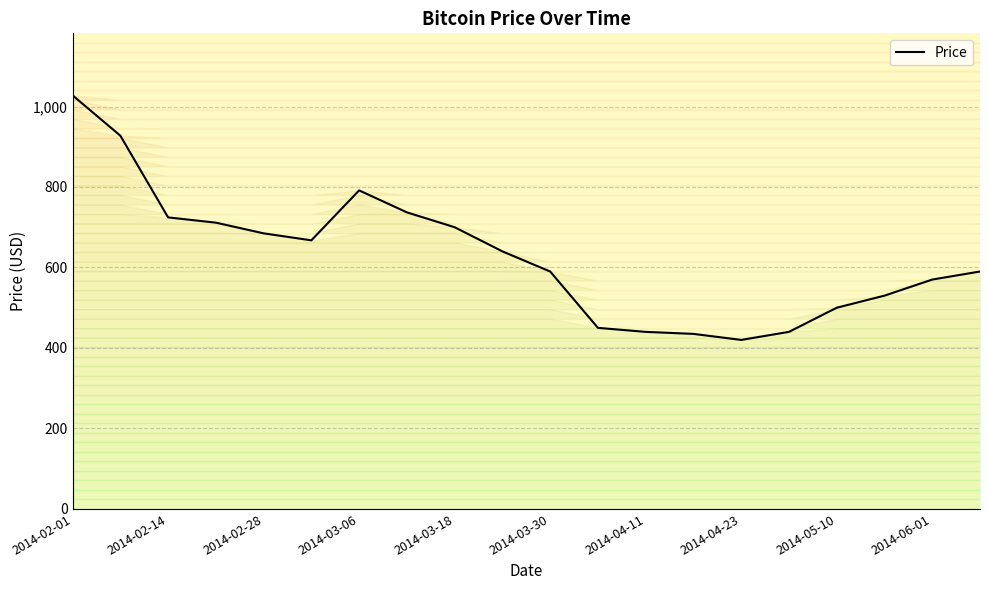

What is the maximum value for Price?

1027.7